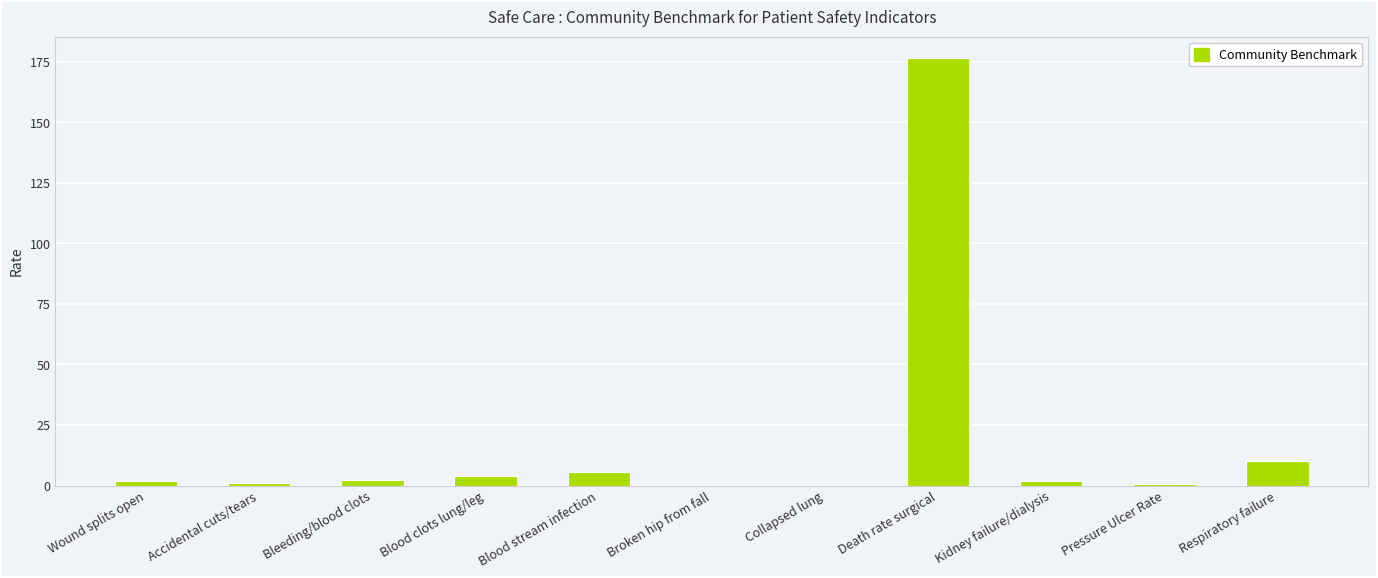

Count the number of data series in this chart.

1